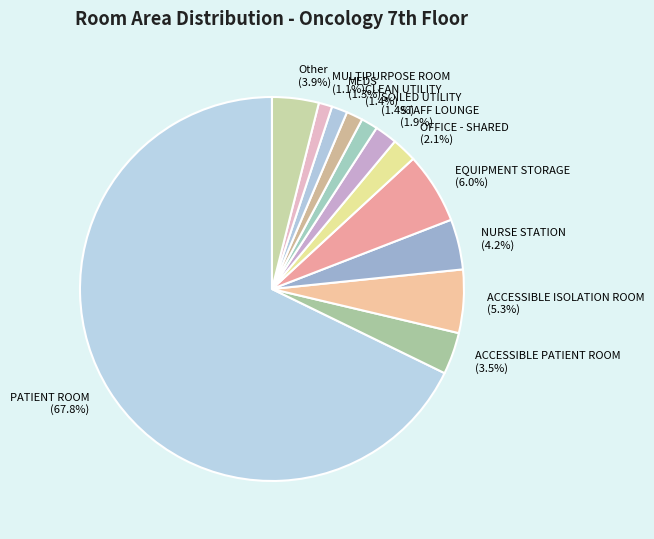

Is PATIENT ROOM the majority of the pie?

Yes